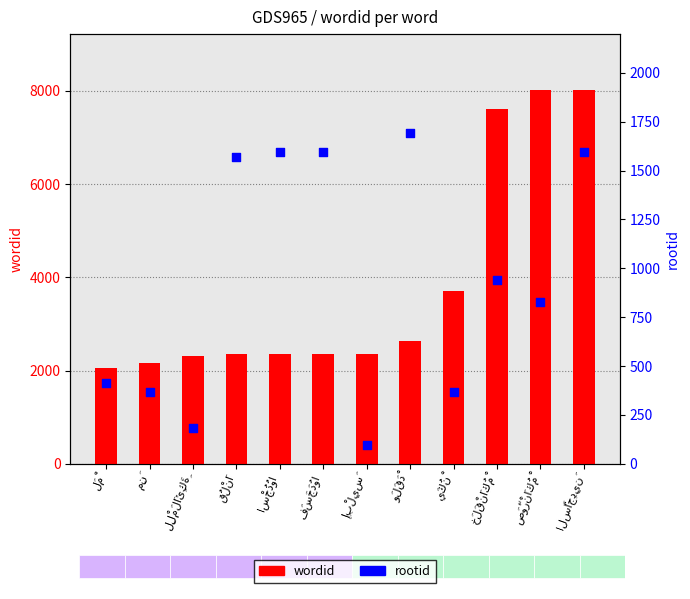

Which series has the largest total across all categories?

wordid